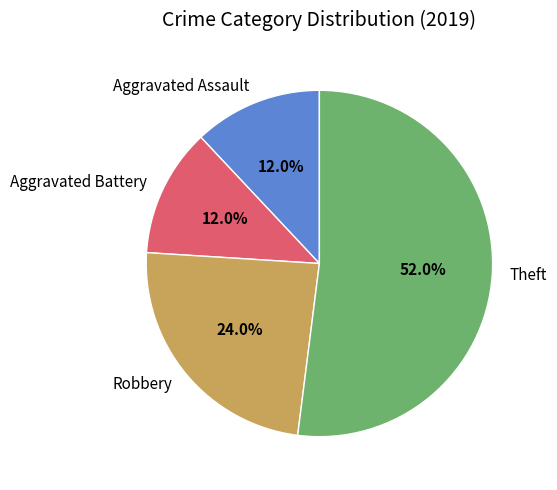

True or false: Aggravated Battery accounts for 18% of the total.

False